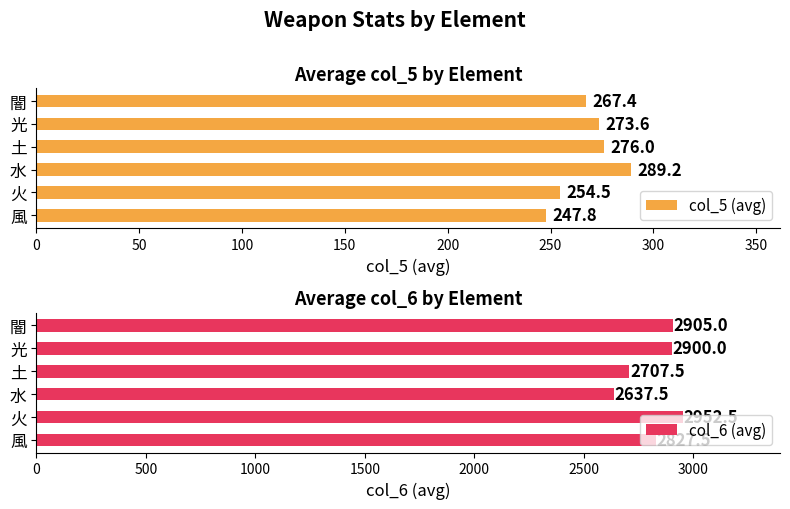

What is the average value of the col_6 (avg) series?

2821.7